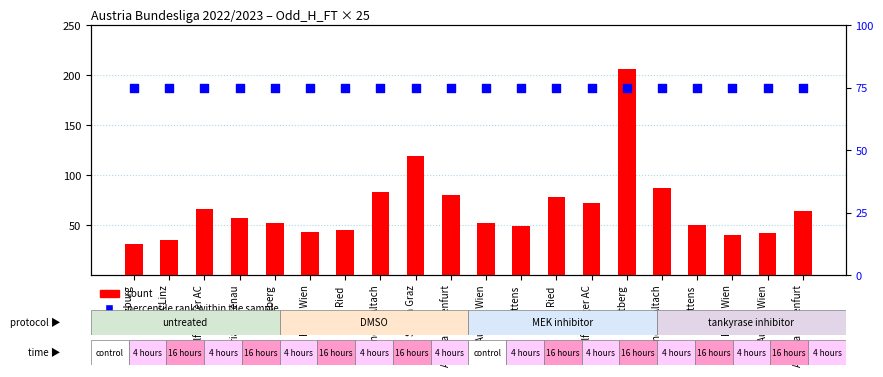

Which series has the largest total across all categories?

percentile rank within the sample